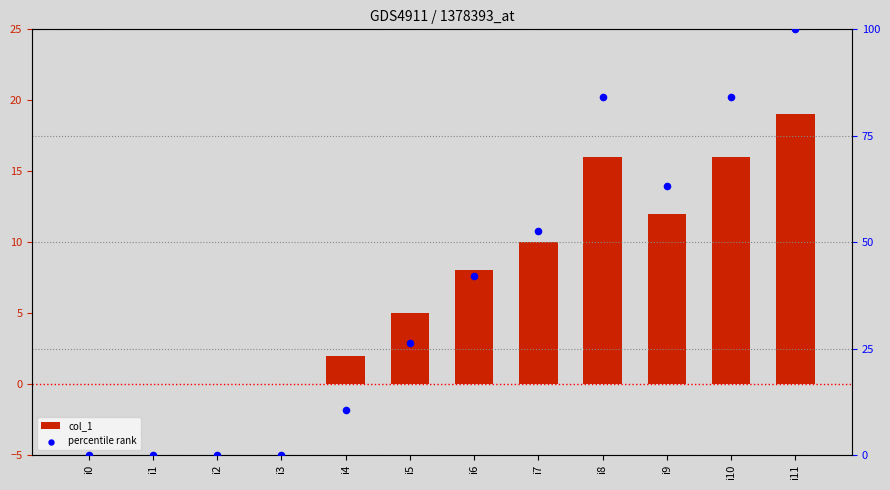

At how many categories does at least one series exceed 55?

4